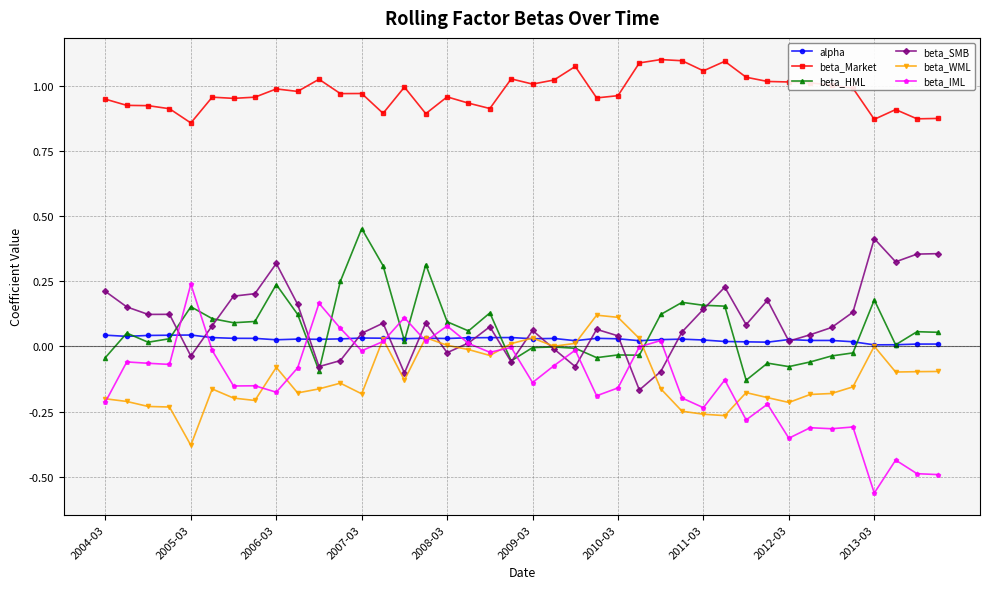

Which series has the widest spread of values?

beta_IML